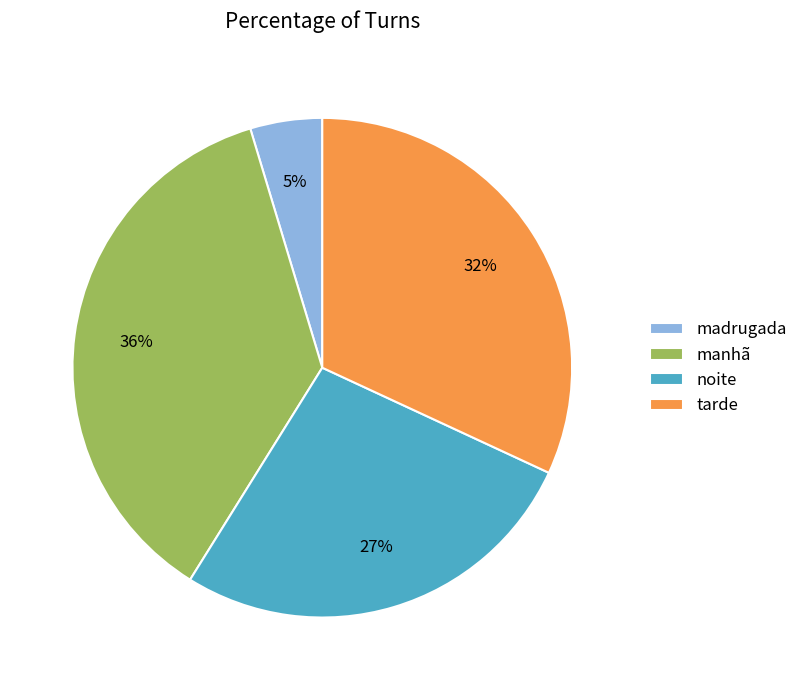

To the nearest percent, what is the average slice percentage?

25%